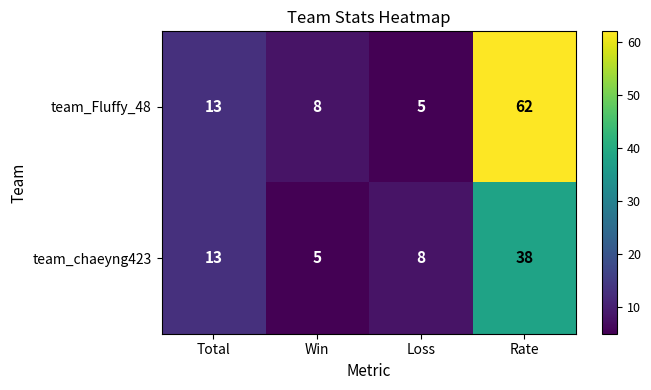

At how many categories does at least one series exceed 36?

1